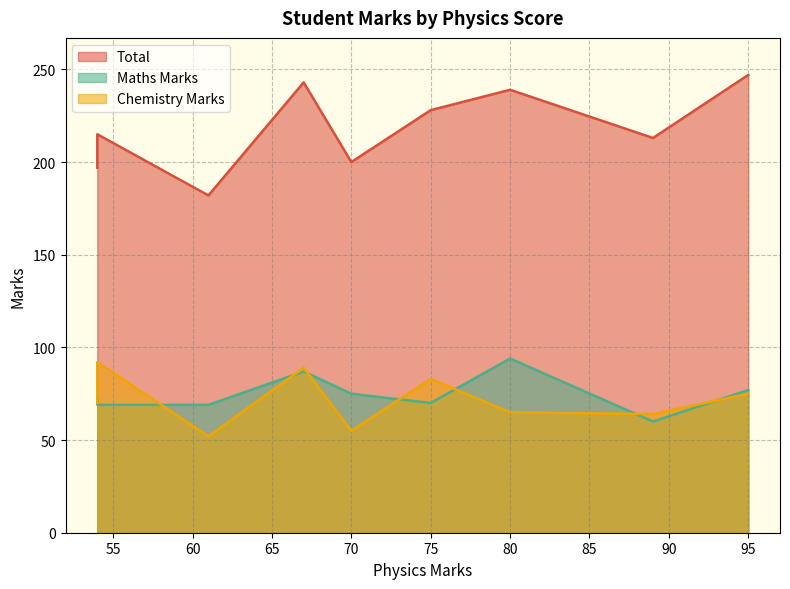

Is it true that Chemistry Marks equals 83 at 75?

True